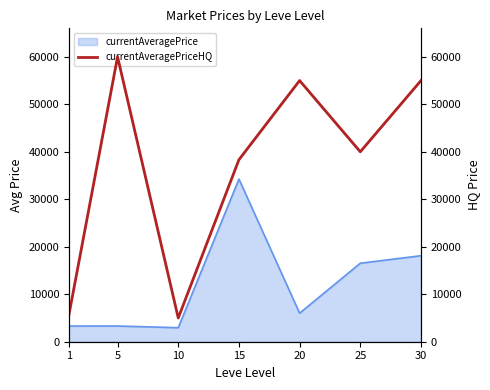

Reading left to right, extract all data points from this chart.

1=5783.1	5=60000.0	10=5000.0	15=38330.0	20=55000.0	25=40000.0	30=54995.0